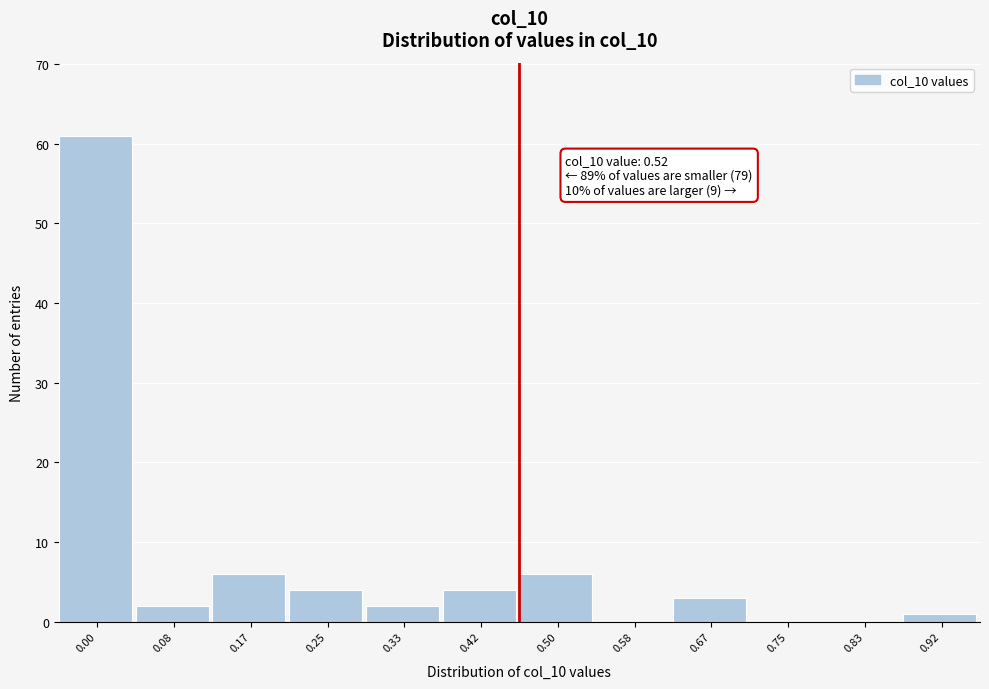

Reading right to left, what are all the values shown in this chart?

0.92=1	0.83=0	0.75=0	0.67=3	0.58=0	0.50=6	0.42=4	0.33=2	0.25=4	0.17=6	0.08=2	0.00=61